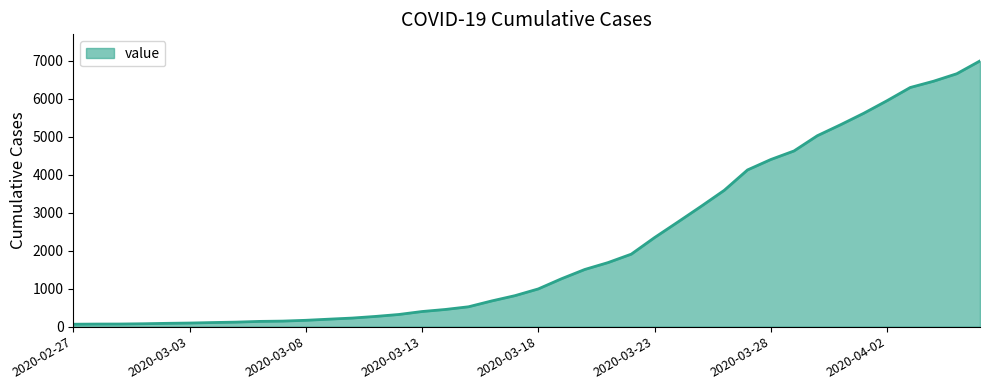

What is the difference between the maximum and minimum values?

6931